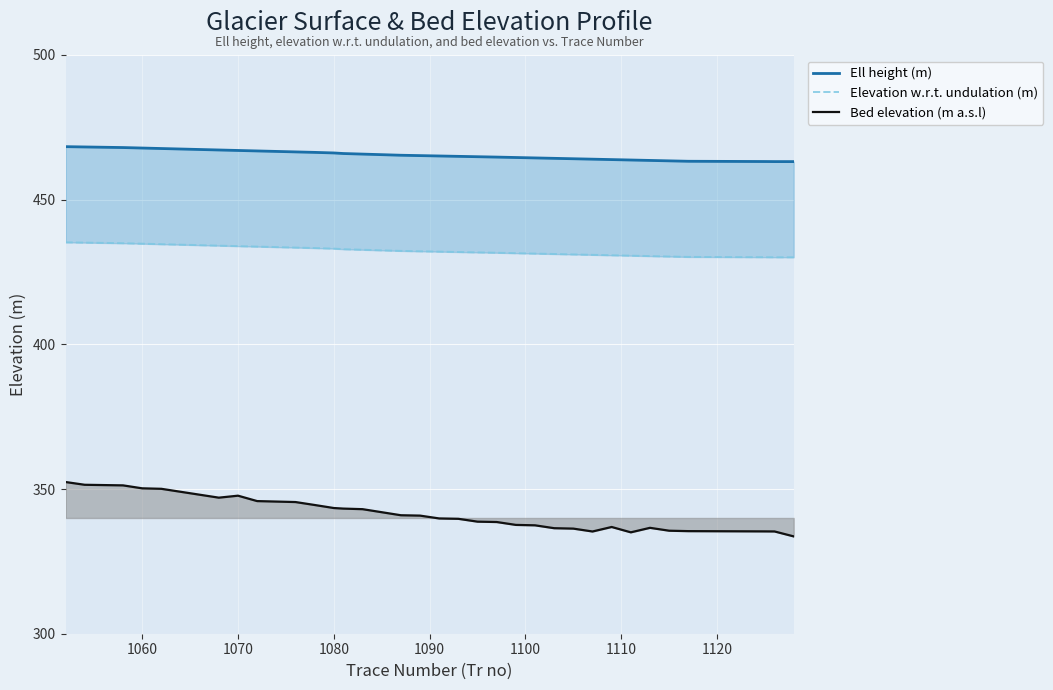

What is the minimum value for Bed elevation (m a.s.l)?

333.6